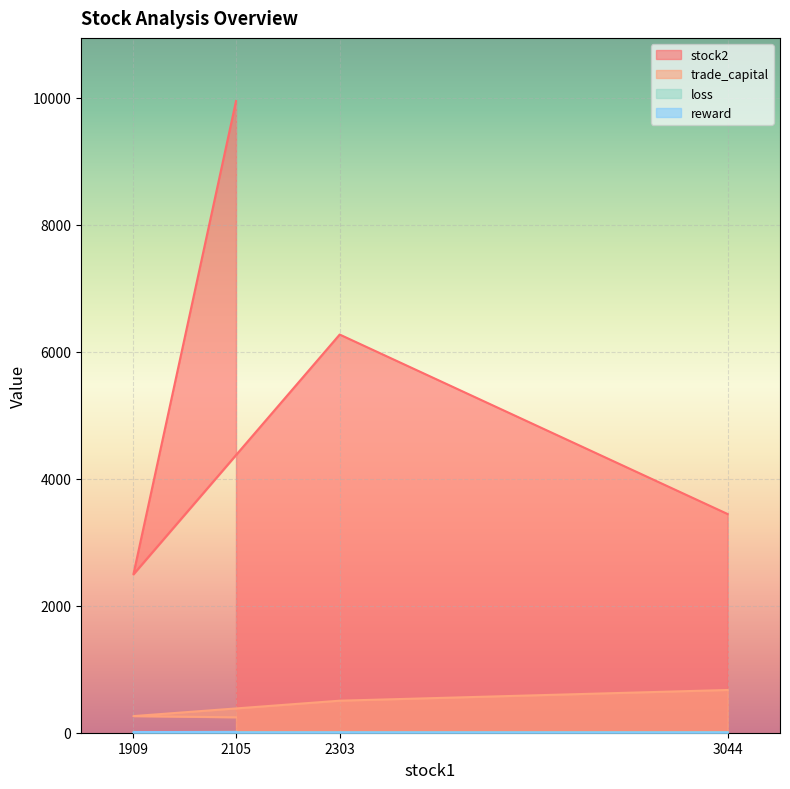

What is the minimum value shown in the chart?

0.8